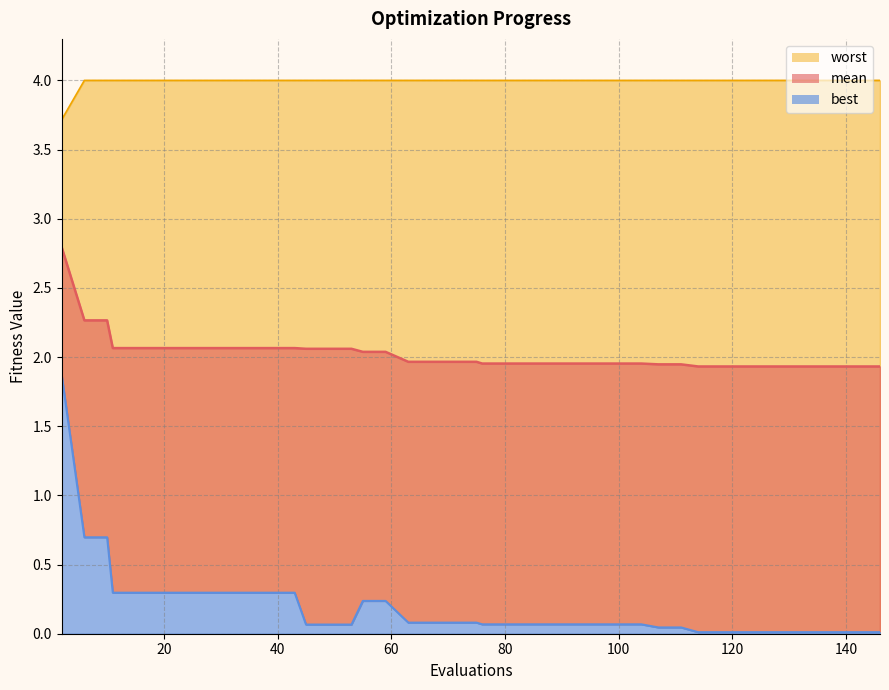

True or false: worst has more than 2 interior local peaks.

False